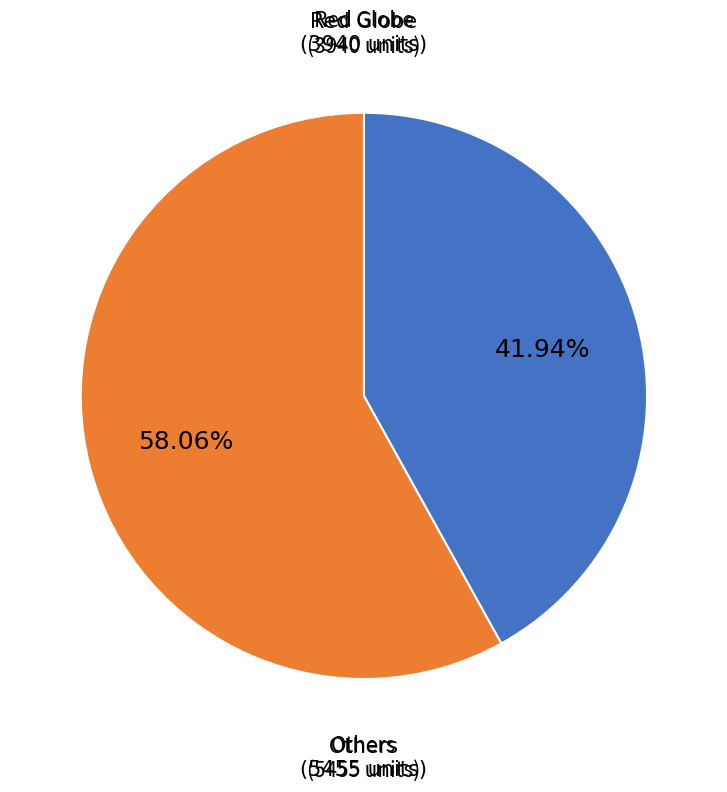

Is there a majority slice in this chart?

Yes